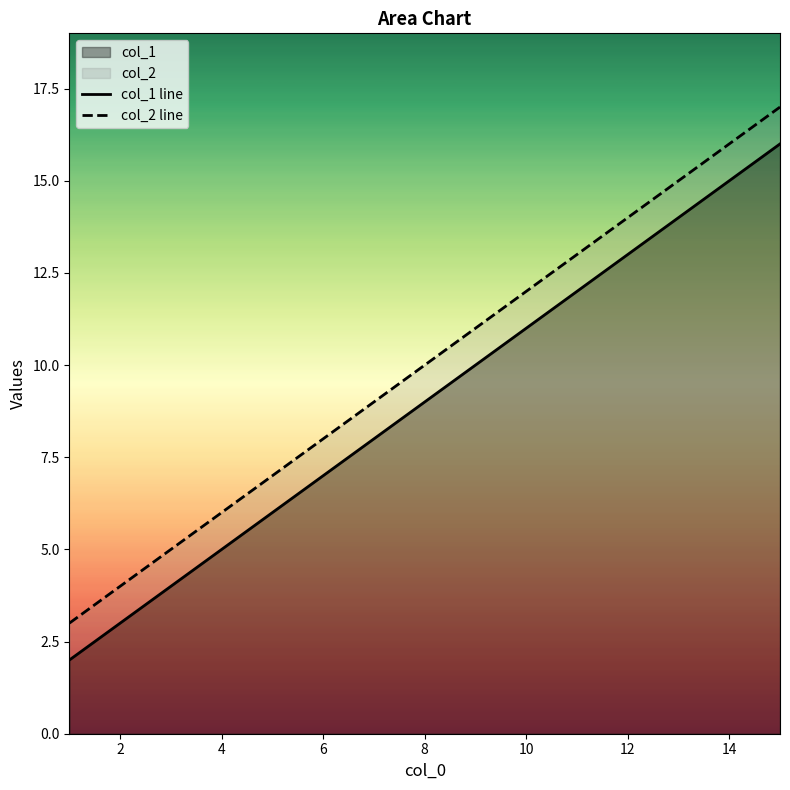

What is the average value of the col_2 series?

10